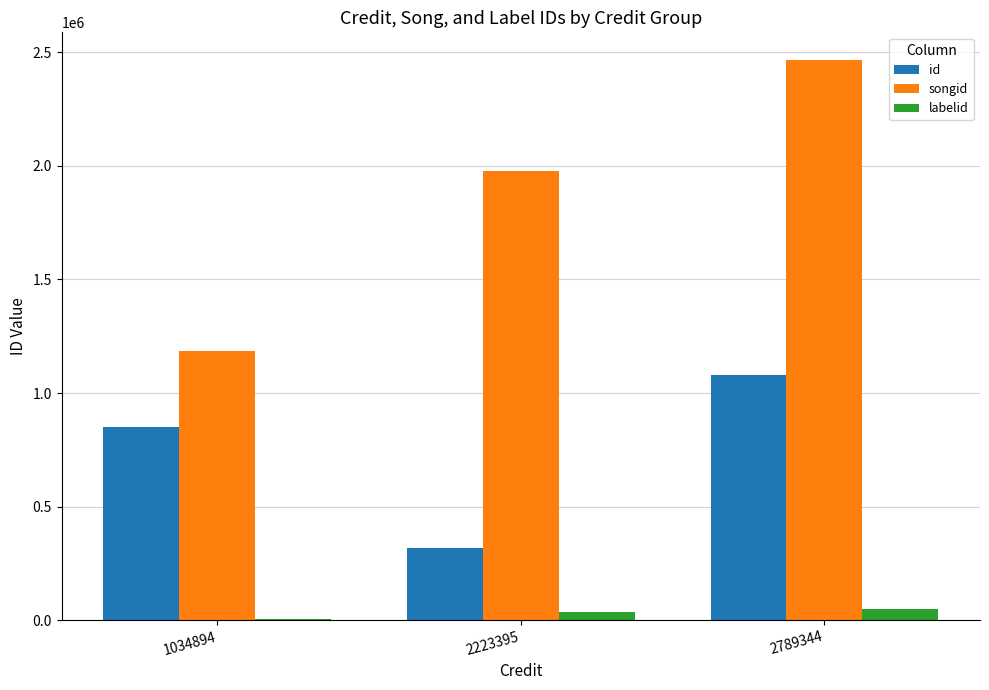

Are the bars horizontal?

No